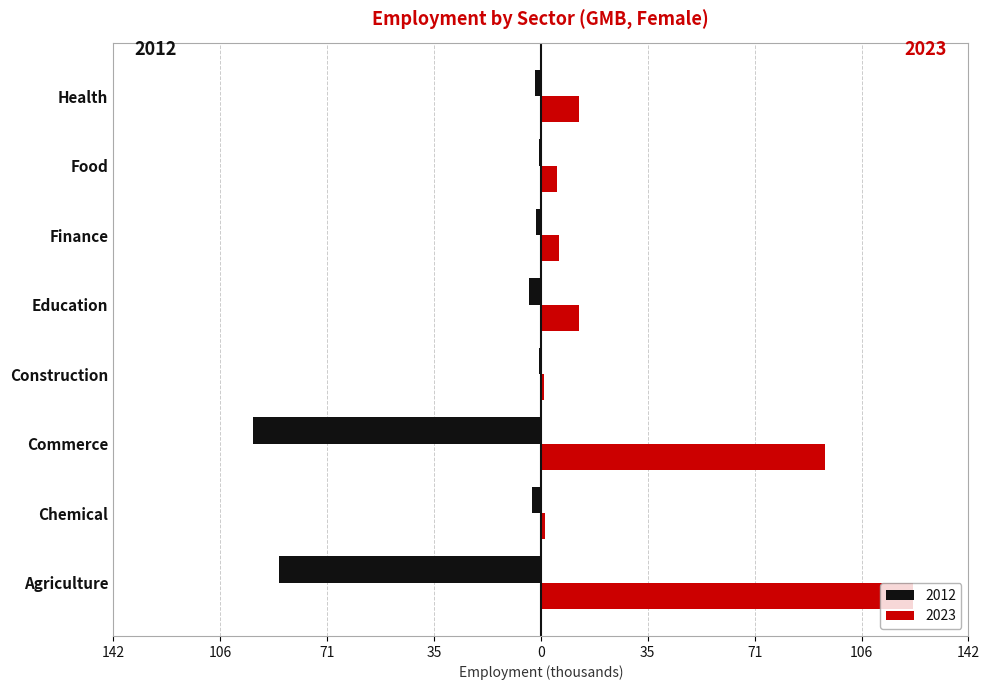

Reading left to right, what are all the values shown in this chart?

2012: -87.4	-2.8	-95.9	-0.6	-4.0	-1.6	-0.7	-1.8
2023: 124.0	1.3	94.8	1.2	12.7	6.2	5.4	12.7